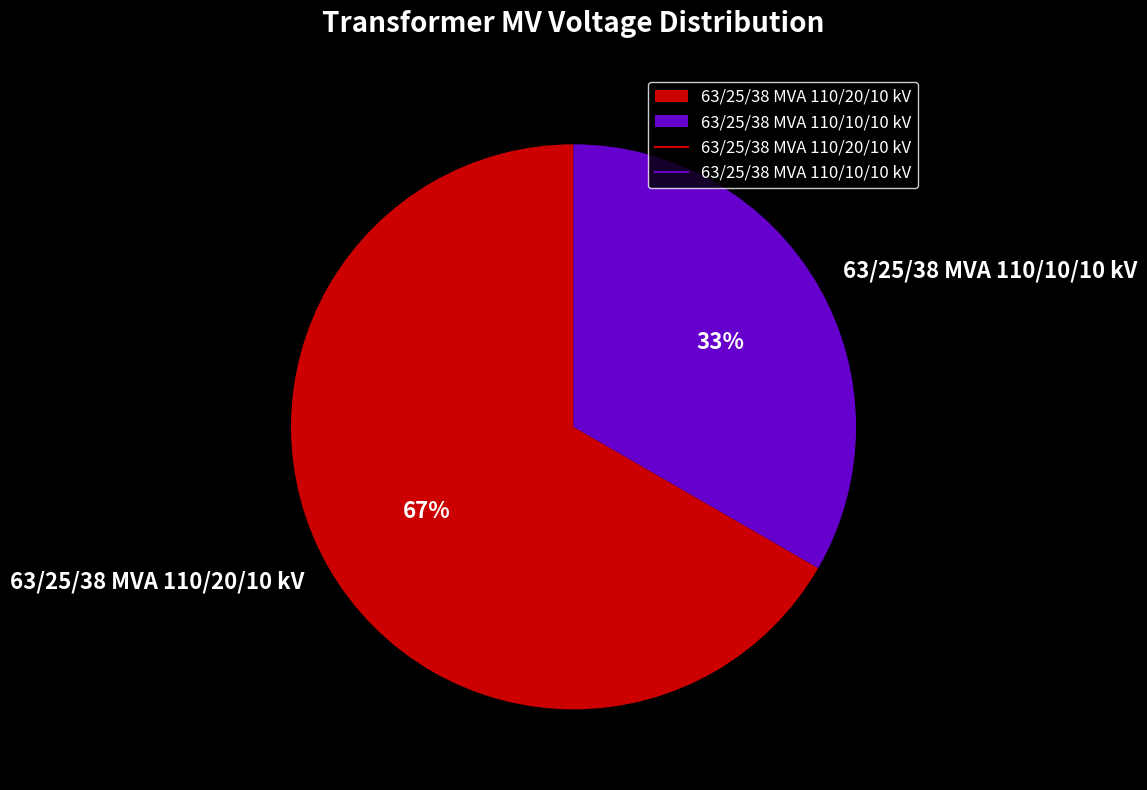

To the nearest percent, what is the average slice percentage?

50%